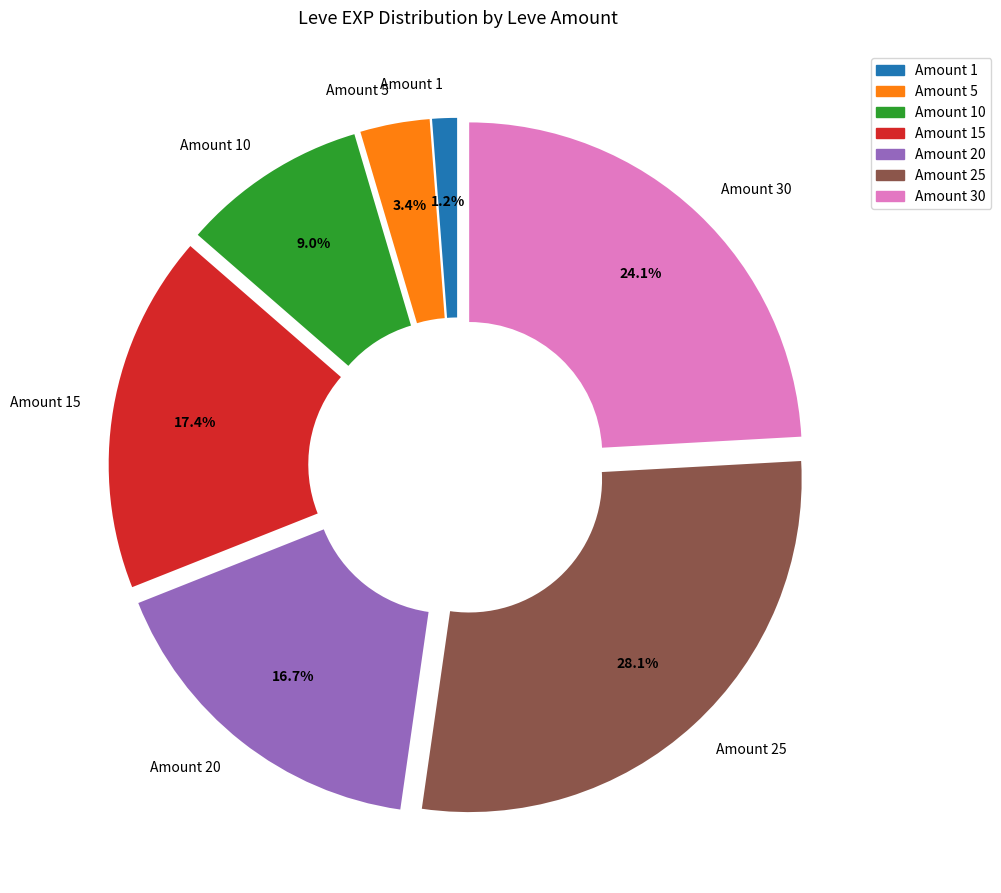

Rank the categories by value from highest to lowest.

Amount 25, Amount 30, Amount 15, Amount 20, Amount 10, Amount 5, Amount 1